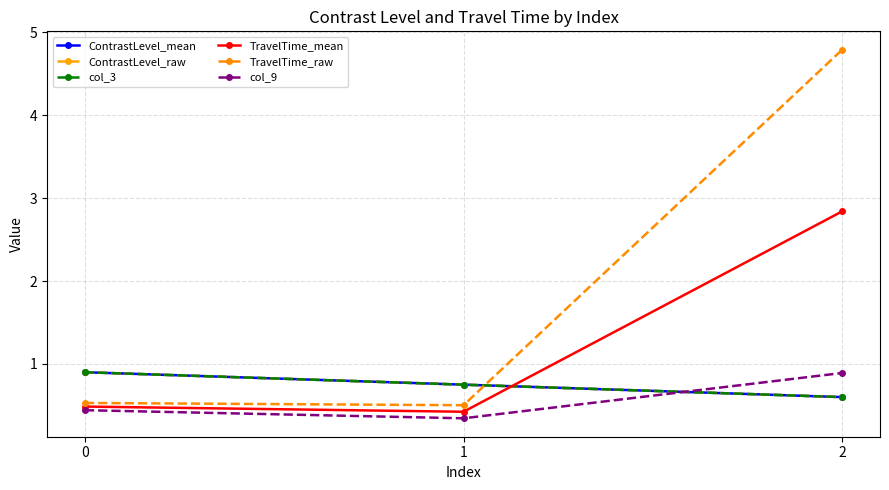

Rank the series by their maximum value, from lowest to highest.

col_9, ContrastLevel_mean, ContrastLevel_raw, col_3, TravelTime_mean, TravelTime_raw